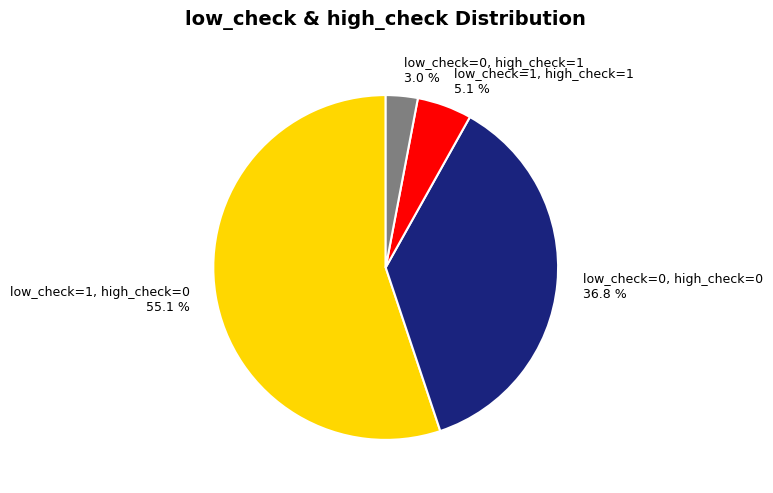

Approximately how many times larger is the value at low_check=1, high_check=0 55.1 % compared to low_check=1, high_check=1 5.1 %?

10.8